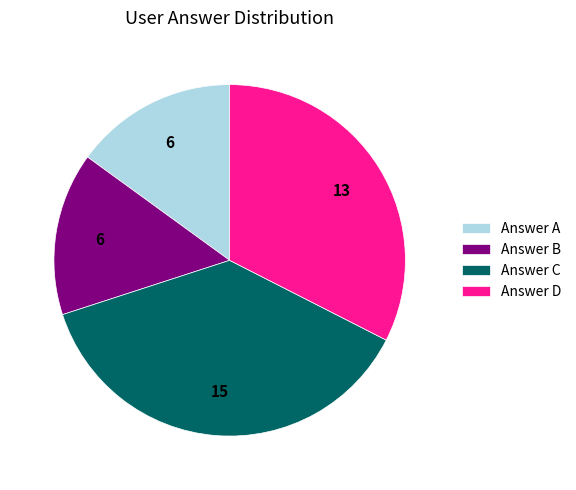

How many segments does this pie chart have?

4